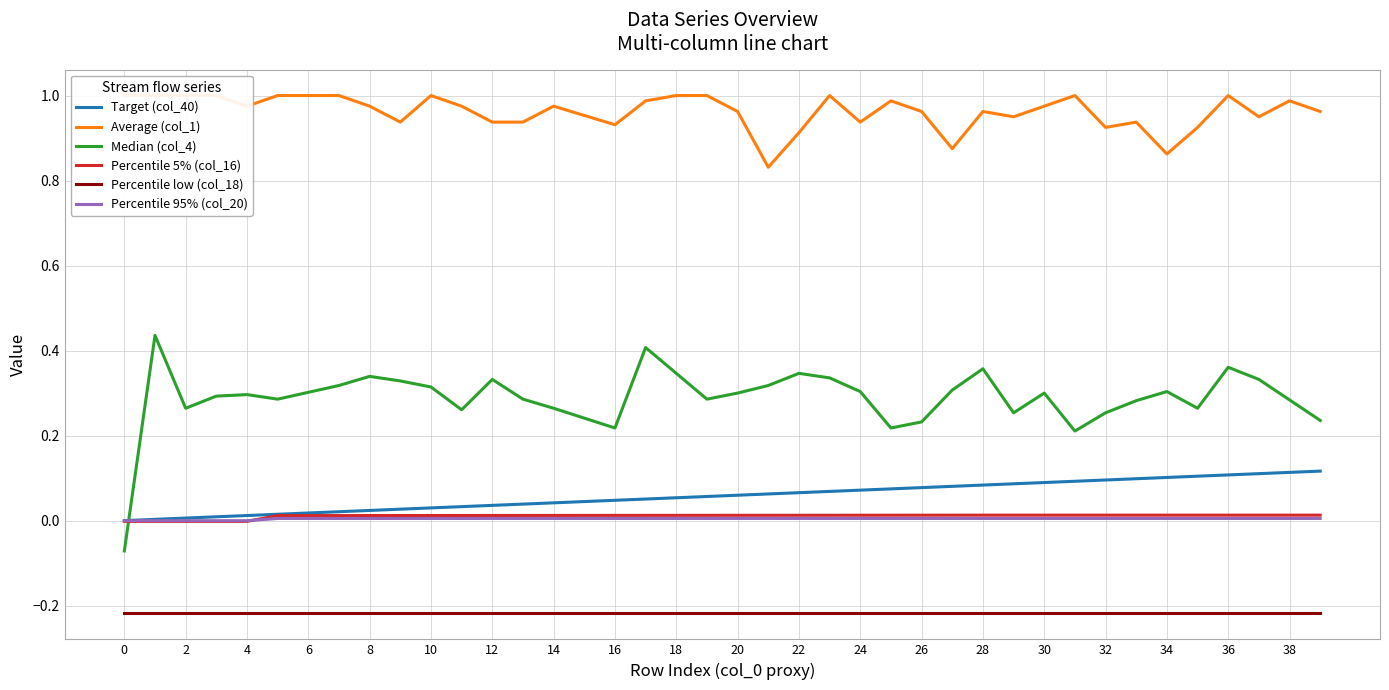

How many values in Percentile 5% (col_16) are above zero?

35